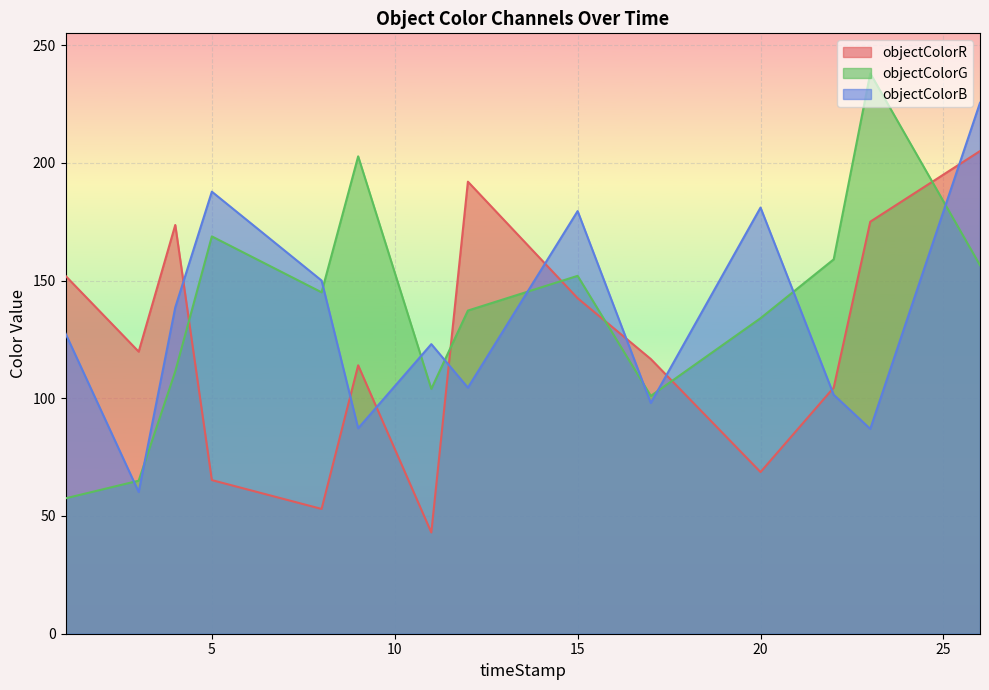

In objectColorB, how many points are lower than both neighbors (excluding endpoints)?

5